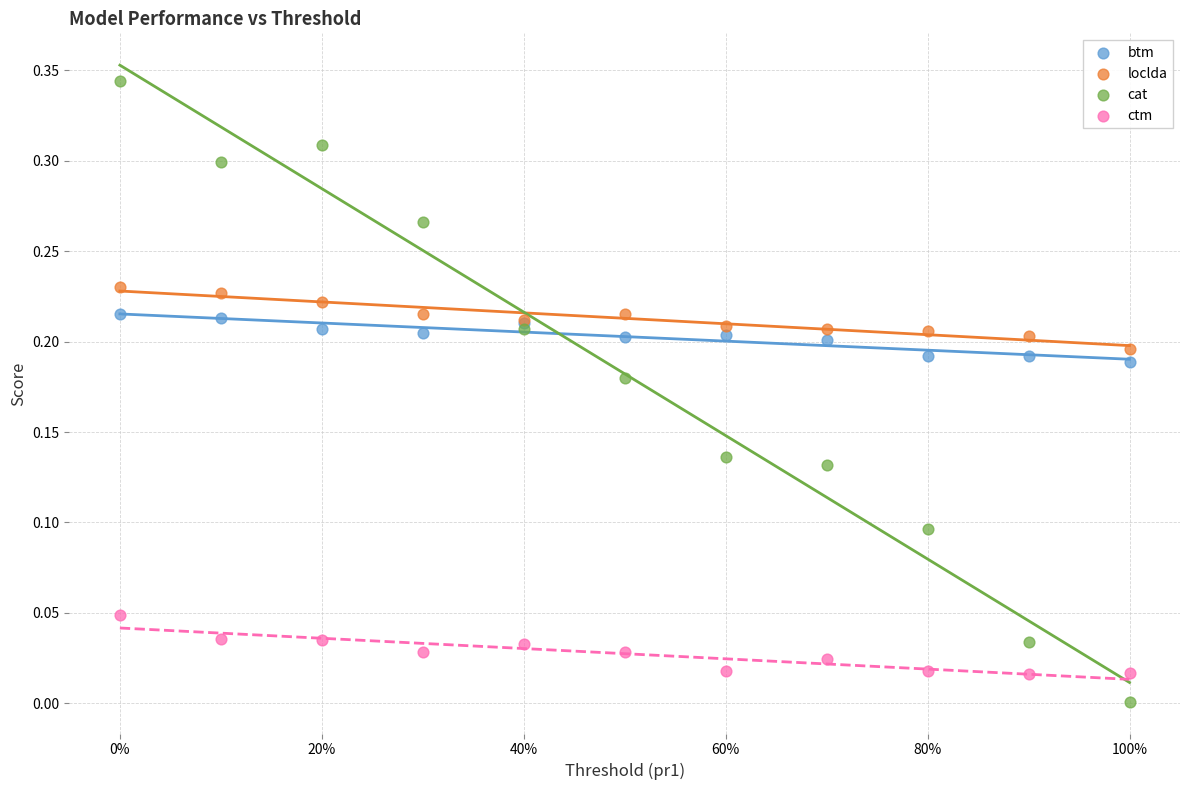

Which series reaches the maximum Y coordinate?

cat